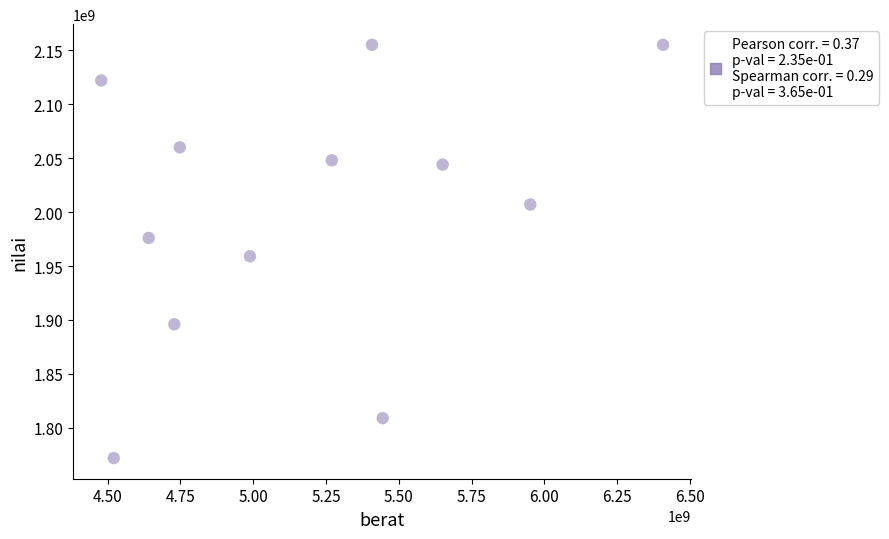

What Y value in the scatter plot is closest to 1963500000?

1959000000